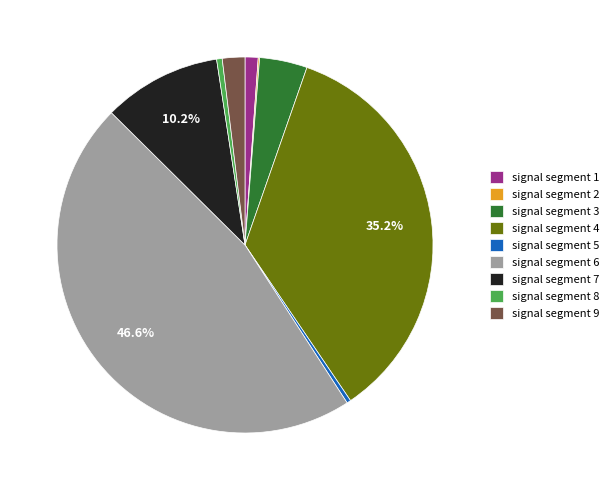

True or false: signal segment 1 accounts for 15% of the total.

False